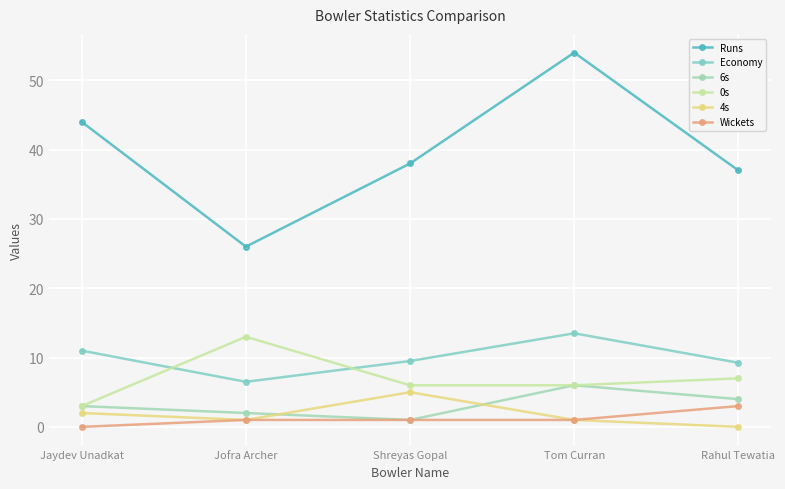

Is the value of 6s at Jaydev Unadkat greater than the value of 4s at Shreyas Gopal?

No